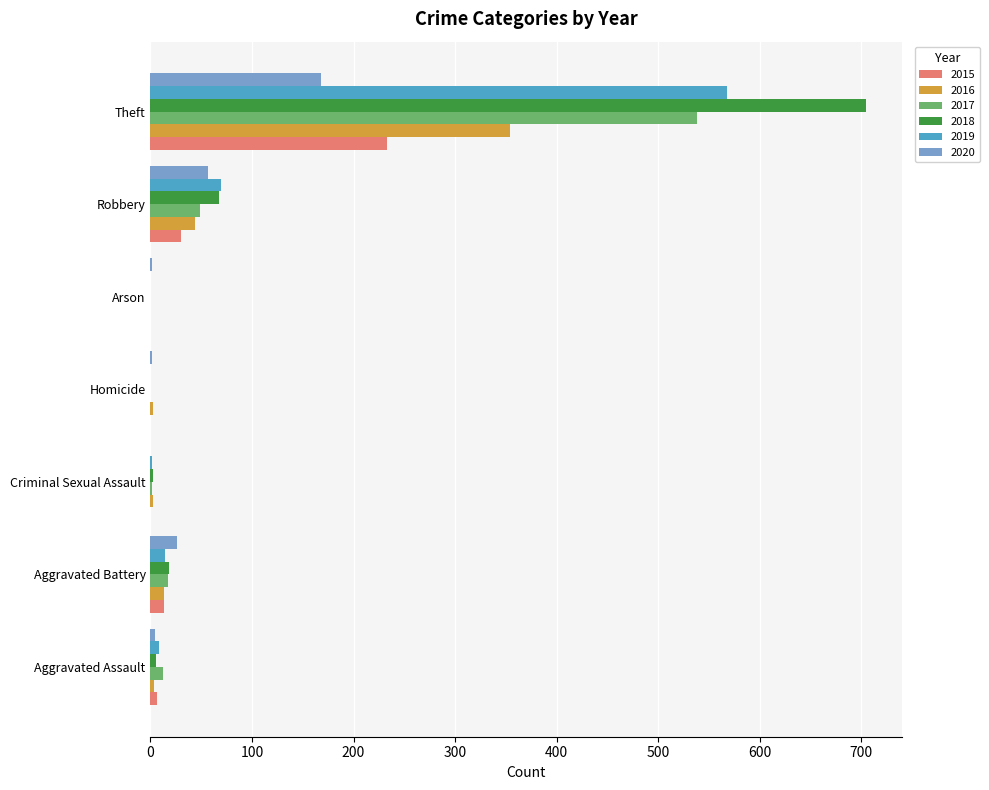

Where is 2015 nearest to the value 116?

Robbery